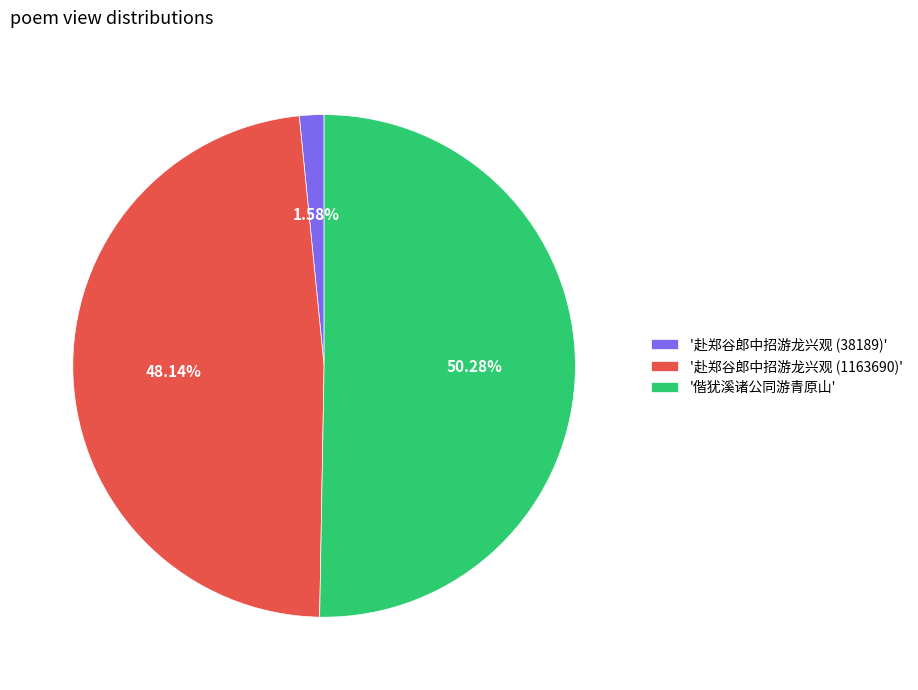

Which slice represents more than half of the pie?

'偕犹溪诸公同游青原山'